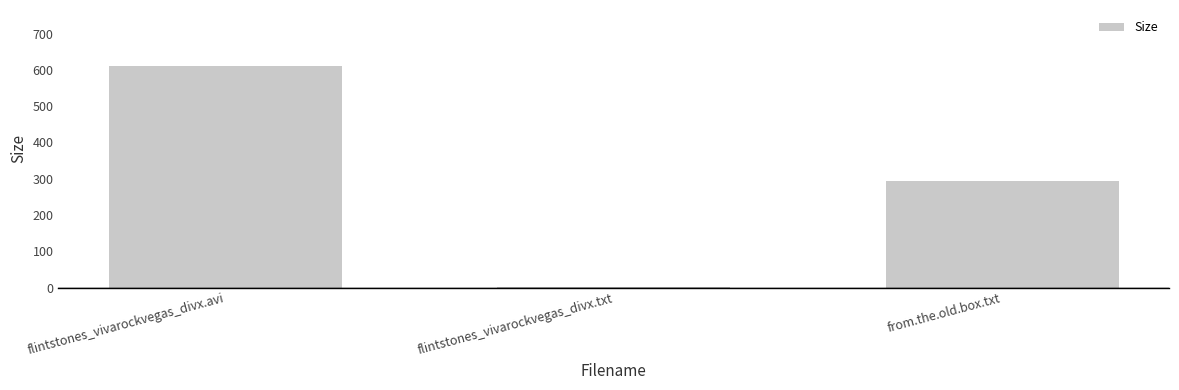

What is the difference between the values at flintstones_vivarockvegas_divx.avi and flintstones_vivarockvegas_divx.txt?

611.1